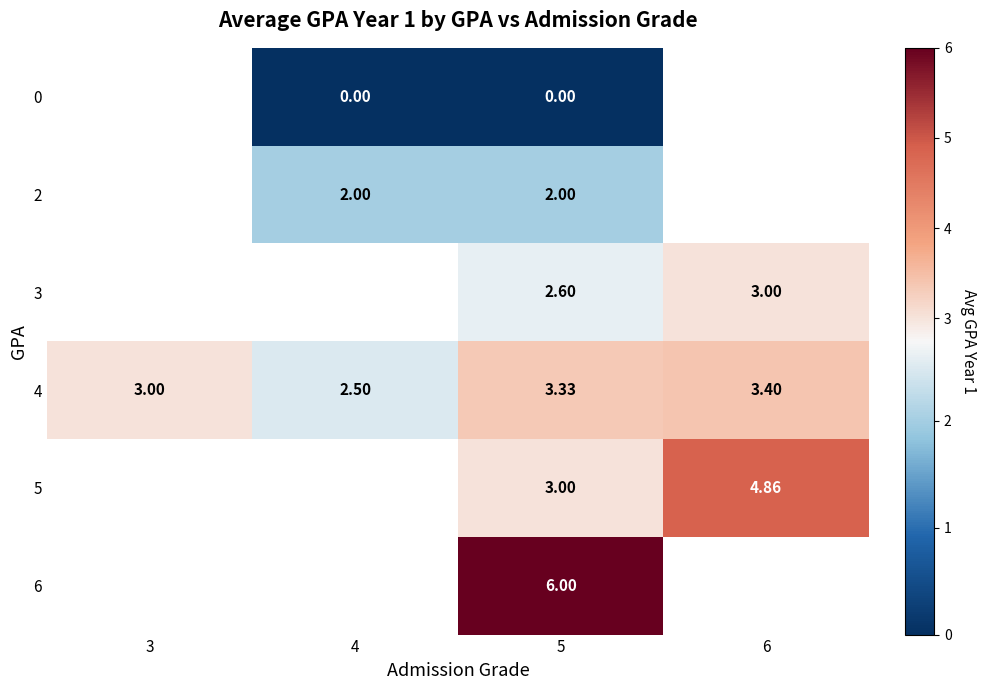

At which category does the chart reach its peak across all series?

5